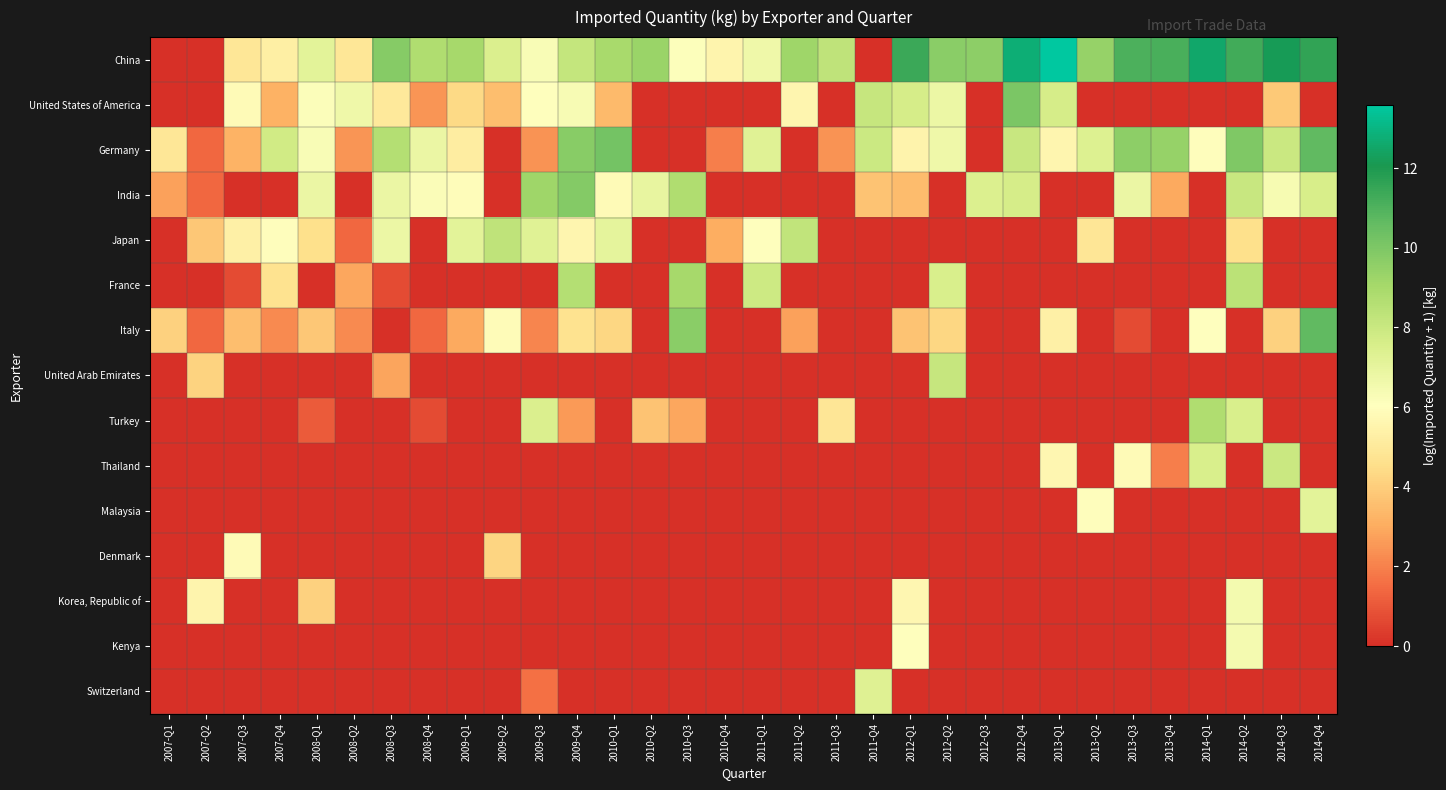

Which series has the largest range (max minus min)?

China